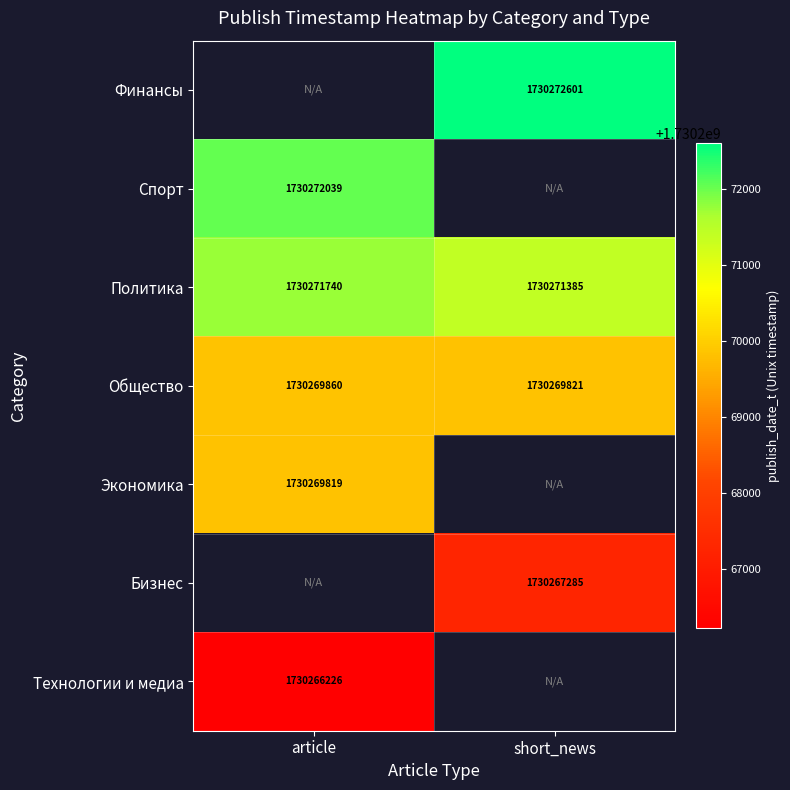

What is the greatest value displayed?

1730272601.0